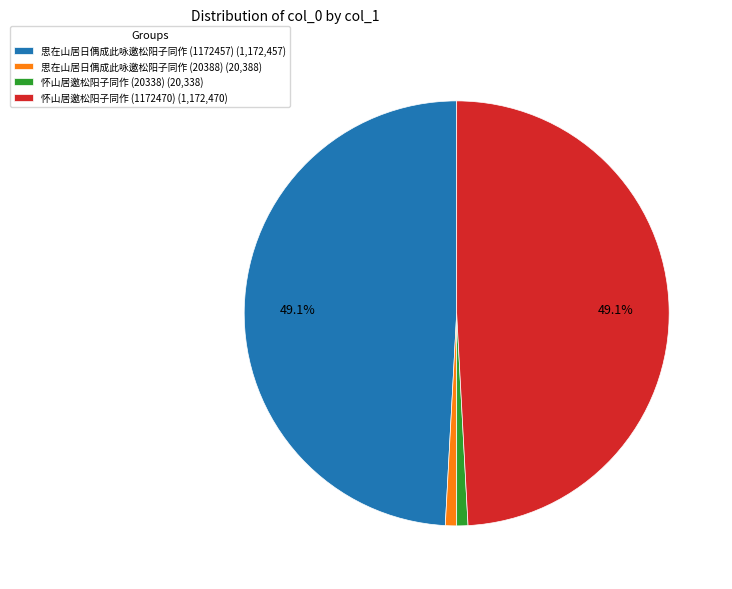

Approximately how many times larger is the value at 思在山居日偶成此咏邀松阳子同作 (1172457) (1,172,457) compared to 怀山居邀松阳子同作 (20338) (20,338)?

57.6